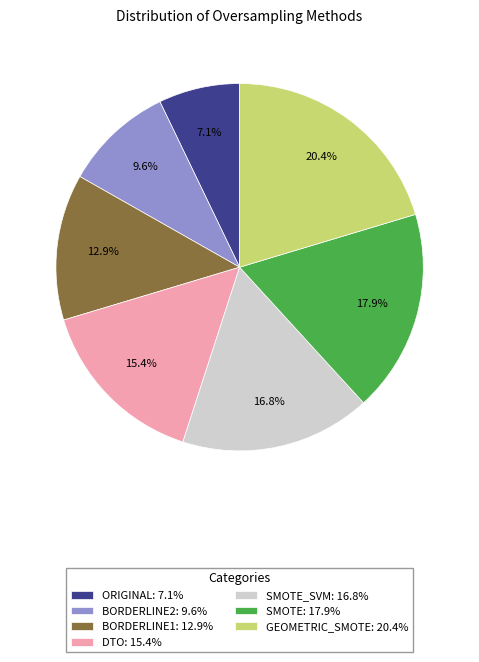

Which slice is the largest?

GEOMETRIC_SMOTE: 20.4%